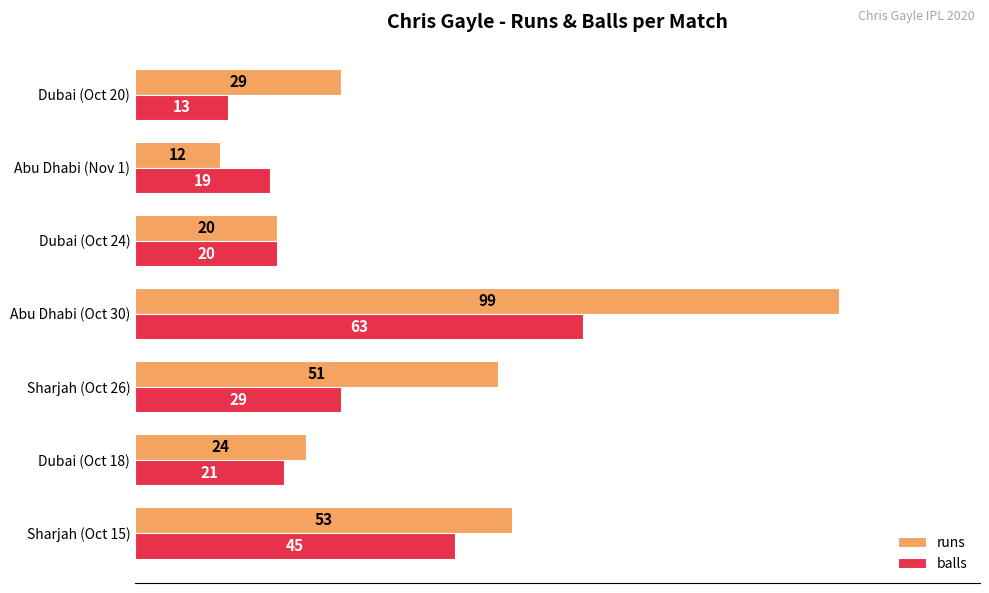

What is the difference between the maximum and minimum values in the balls series?

50